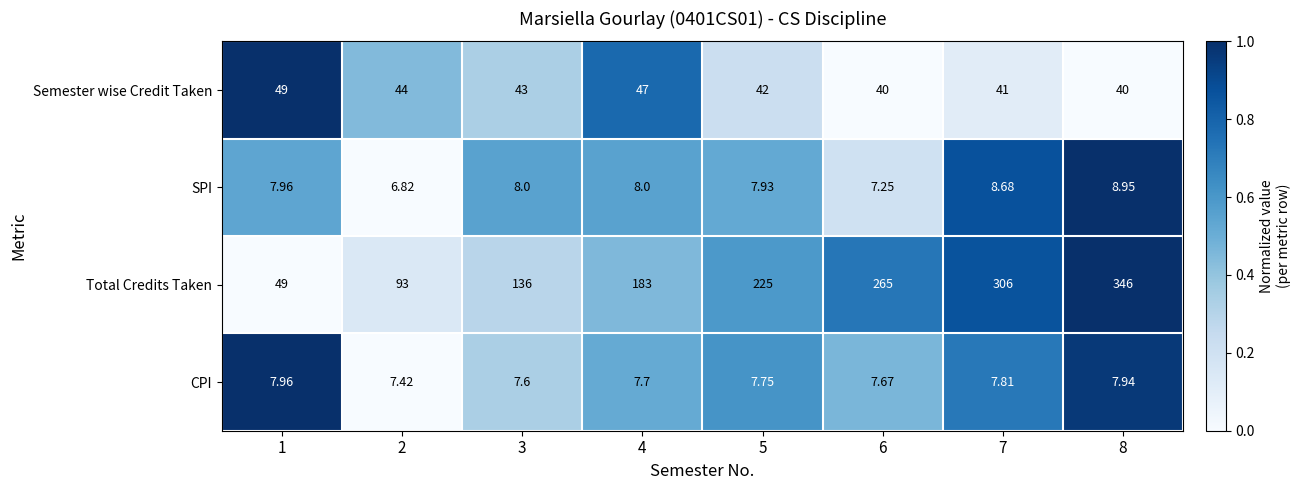

At which category does the chart reach its minimum across all series?

2